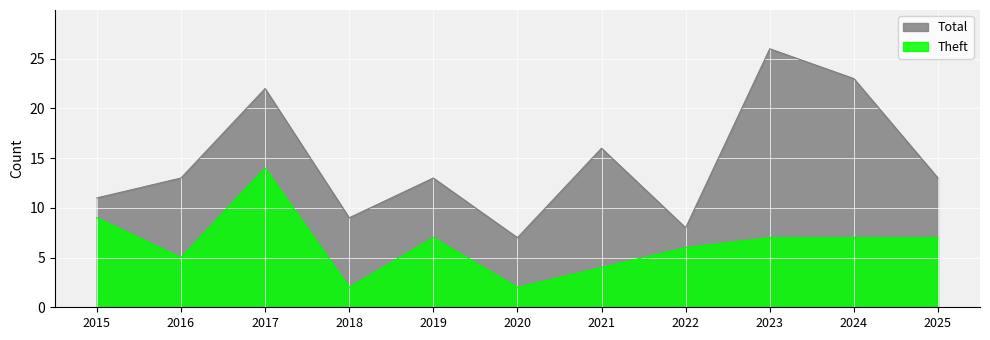

List the series in order of their overall mean, lowest first.

Theft, Total